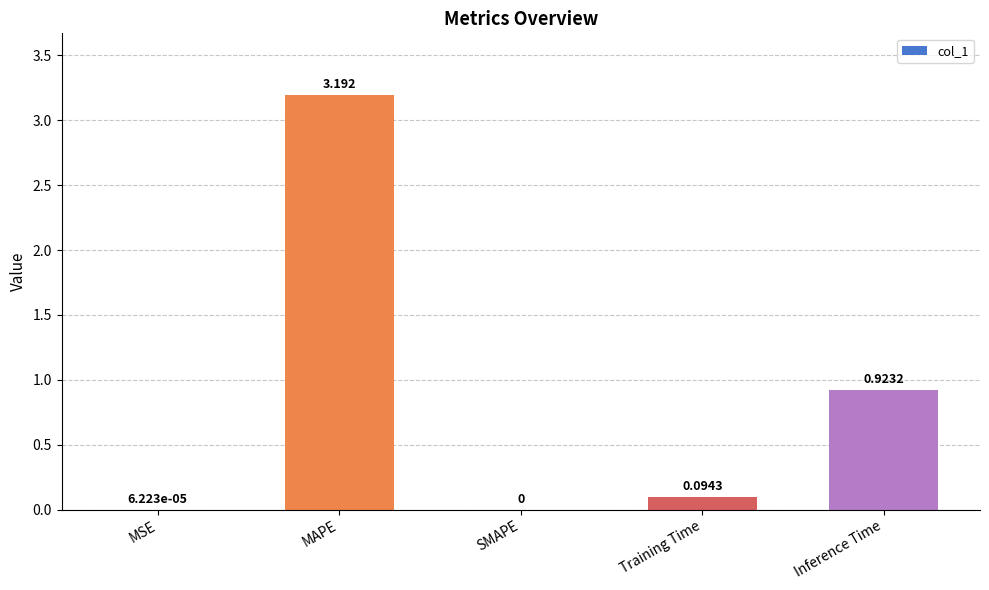

Which has a higher value, MSE or Training Time?

Training Time